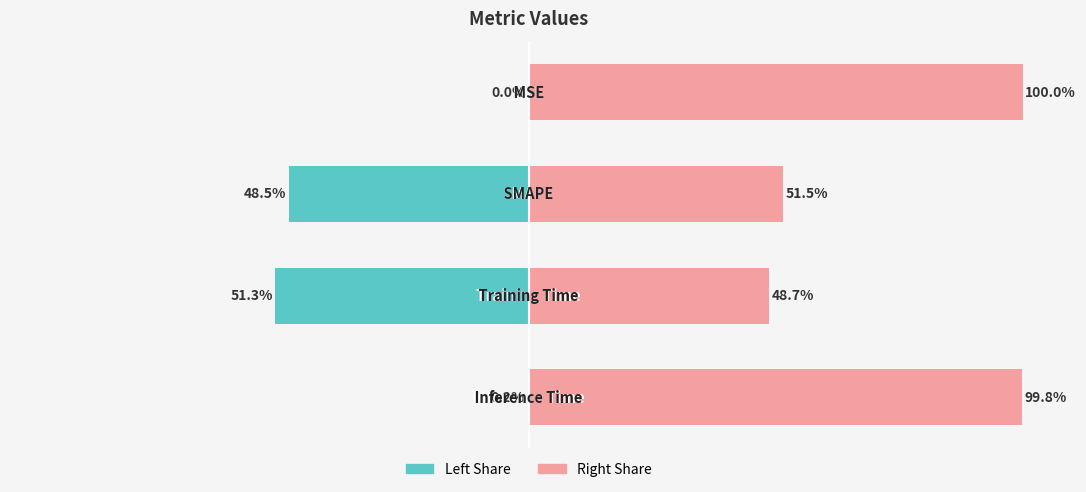

Between 2 and 1, which is larger?

1